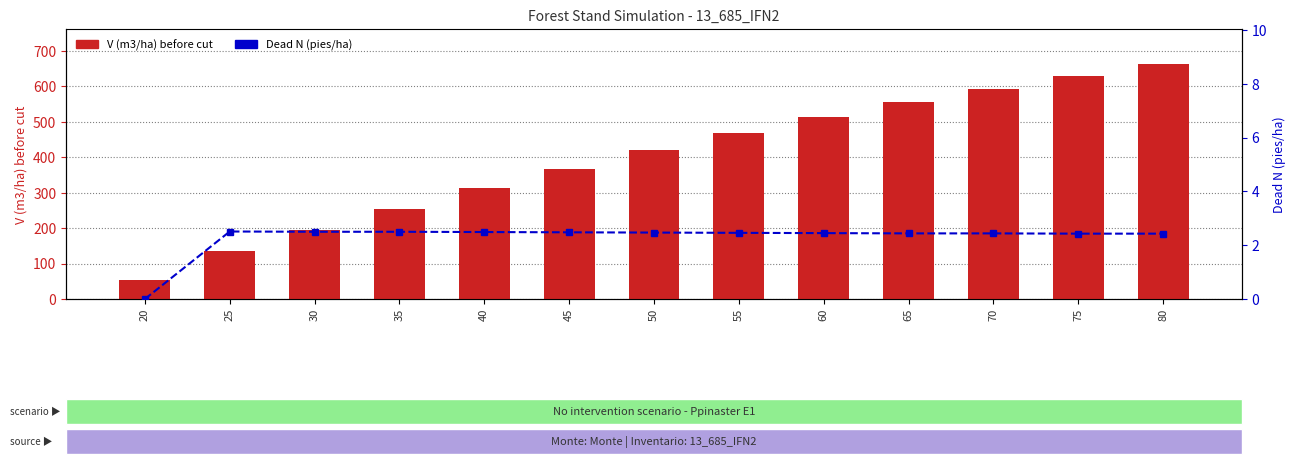

Are the bars horizontal?

No